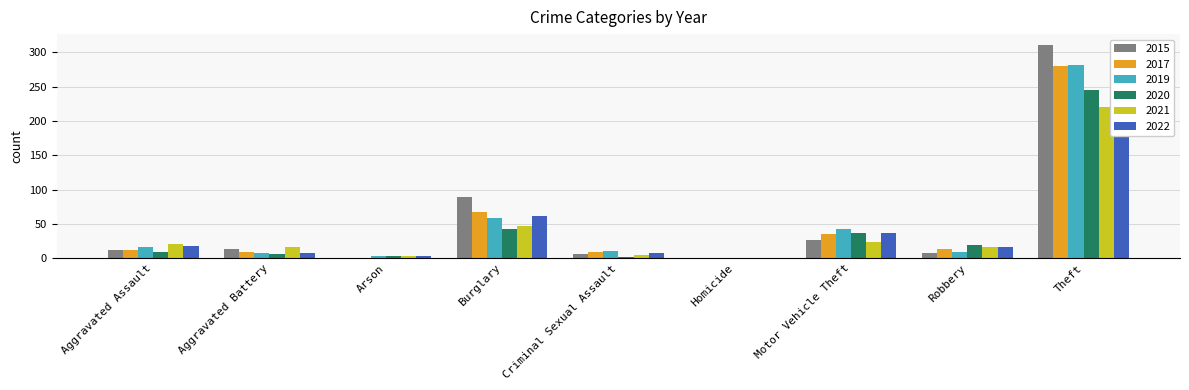

At how many categories does at least one series exceed 57?

2